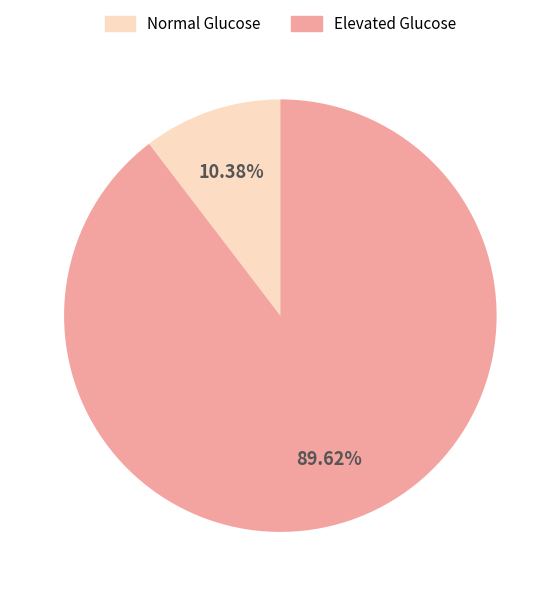

Which slice is the smallest?

Normal Glucose